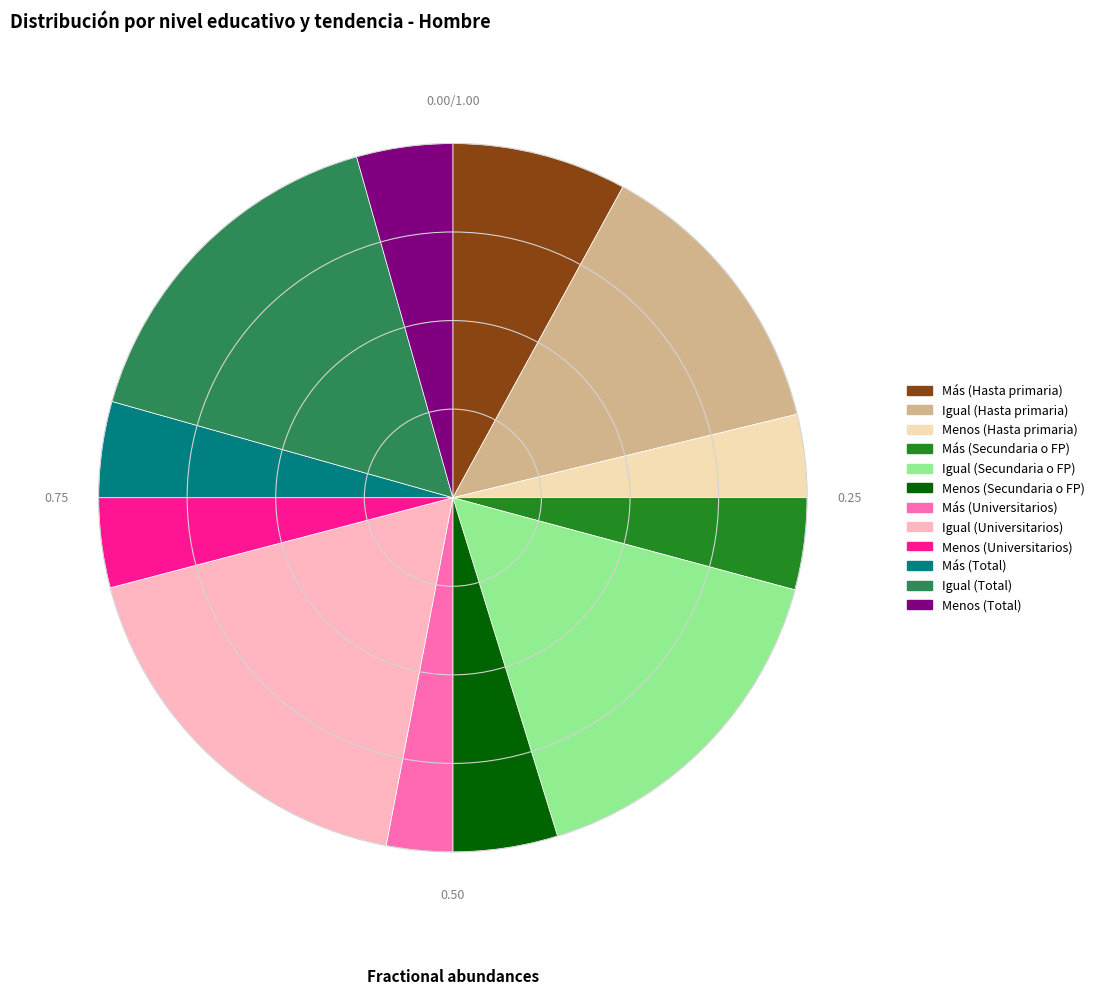

Which has a higher value, Menos (Universitarios) or Más (Hasta primaria)?

Más (Hasta primaria)